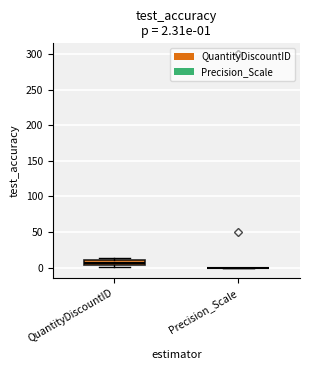

Which box is the tallest, from its lower edge to its upper edge?

QuantityDiscountID